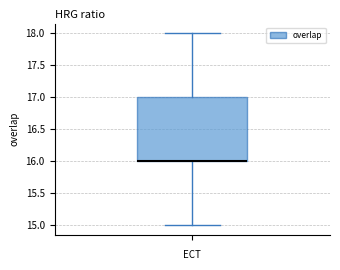

Where does the lower whisker of the box end on the y-axis? The values are not printed on the chart, so give them approximately, as read against the axis.

15